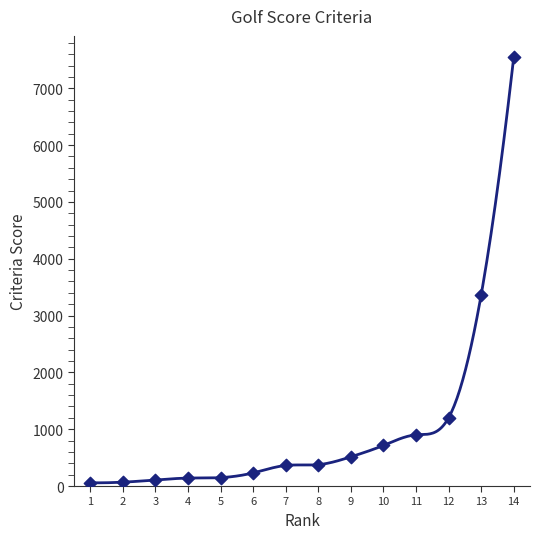

What Y value in the scatter plot is closest to 3802?

3362